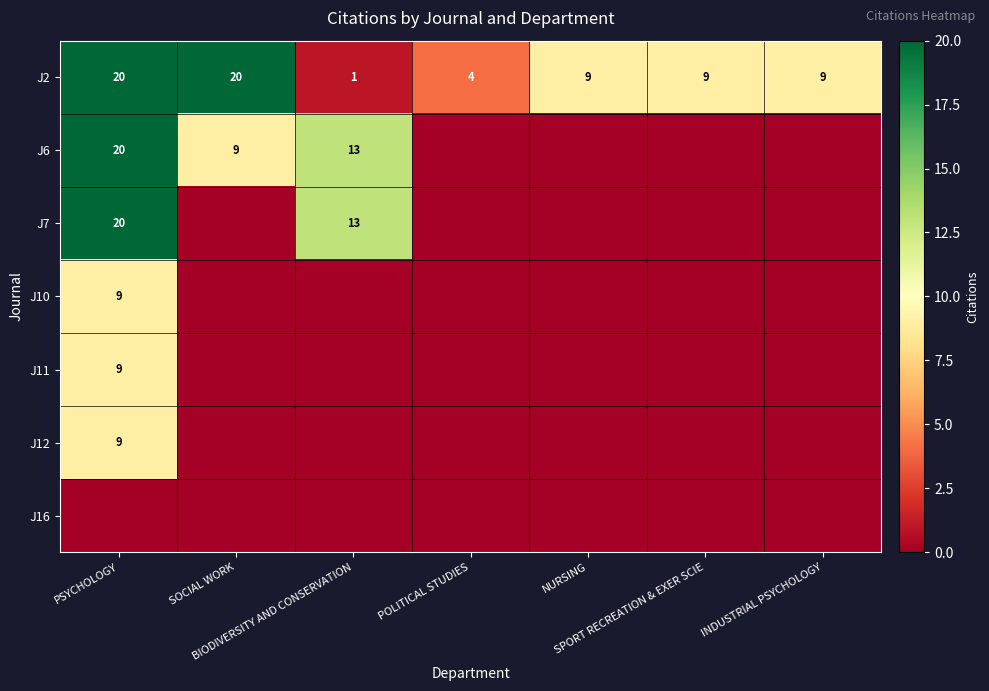

At which category does the chart reach its minimum across all series?

POLITICAL STUDIES